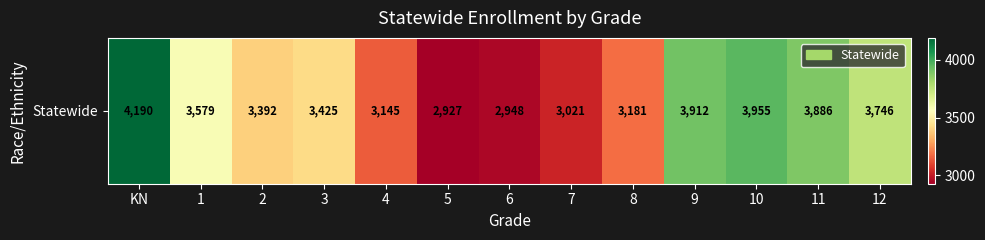

The value at 9 is 2738. True or false?

False